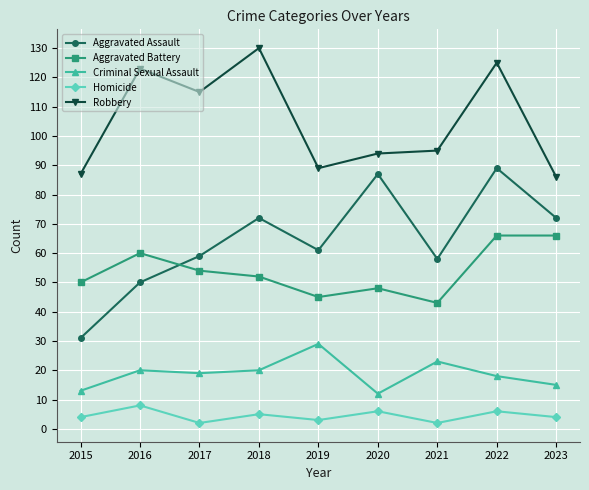

Is it true that Aggravated Assault equals 61 at 2019?

True